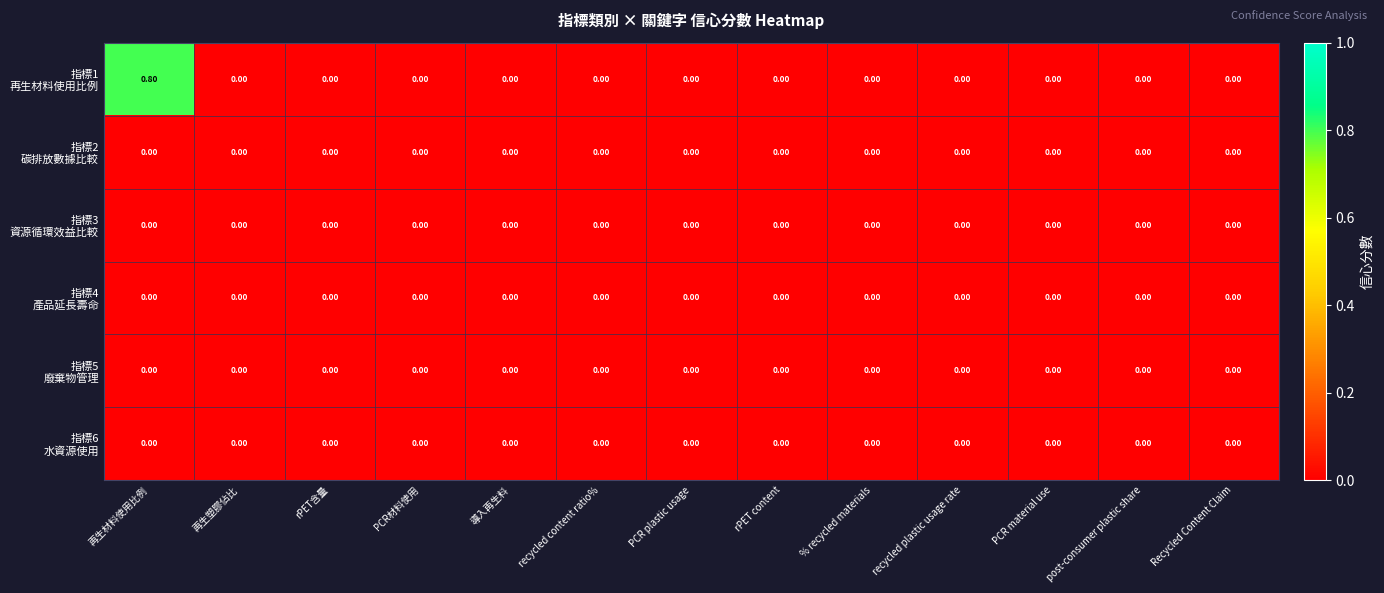

Which category has the highest value across all series?

再生材料使用比例